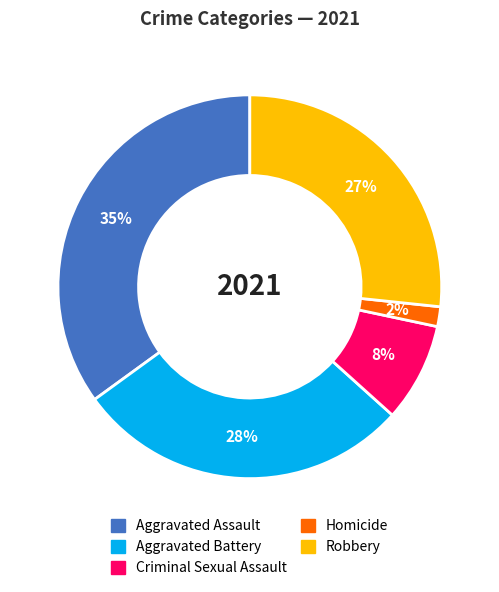

Do Aggravated Assault and Robbery together represent more than half of the pie?

Yes